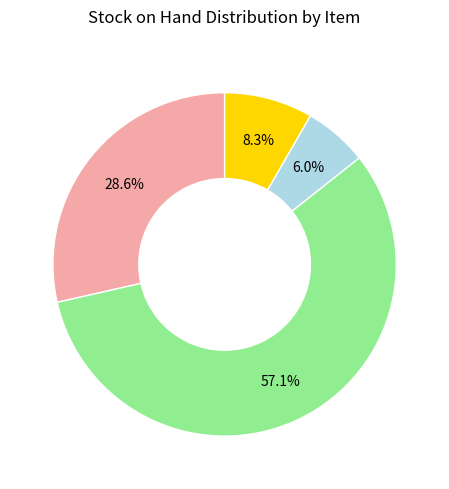

Is there any slice that represents more than half of the pie?

Yes